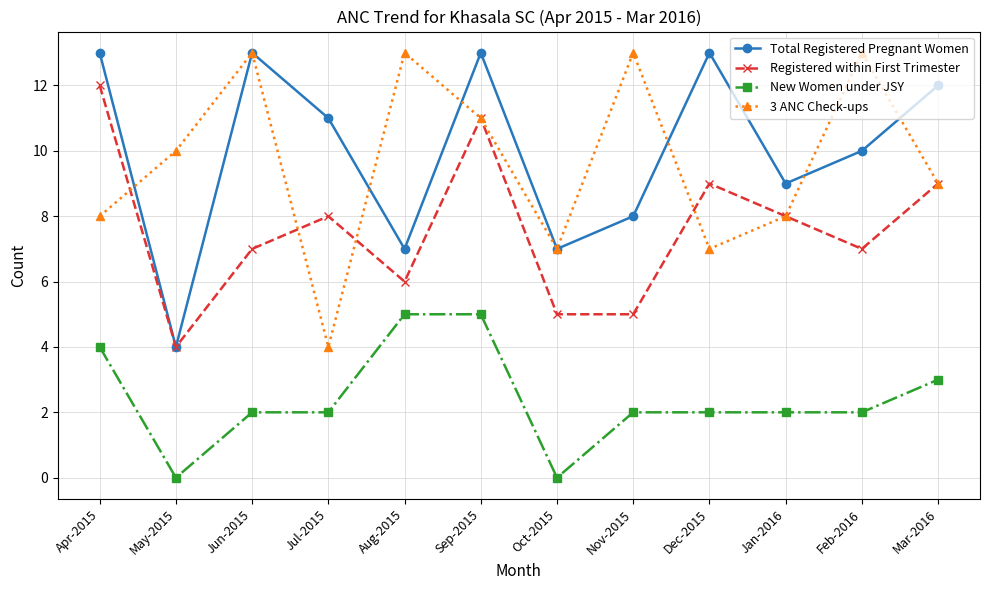

How many values in the Registered within First Trimester series are below 8?

6